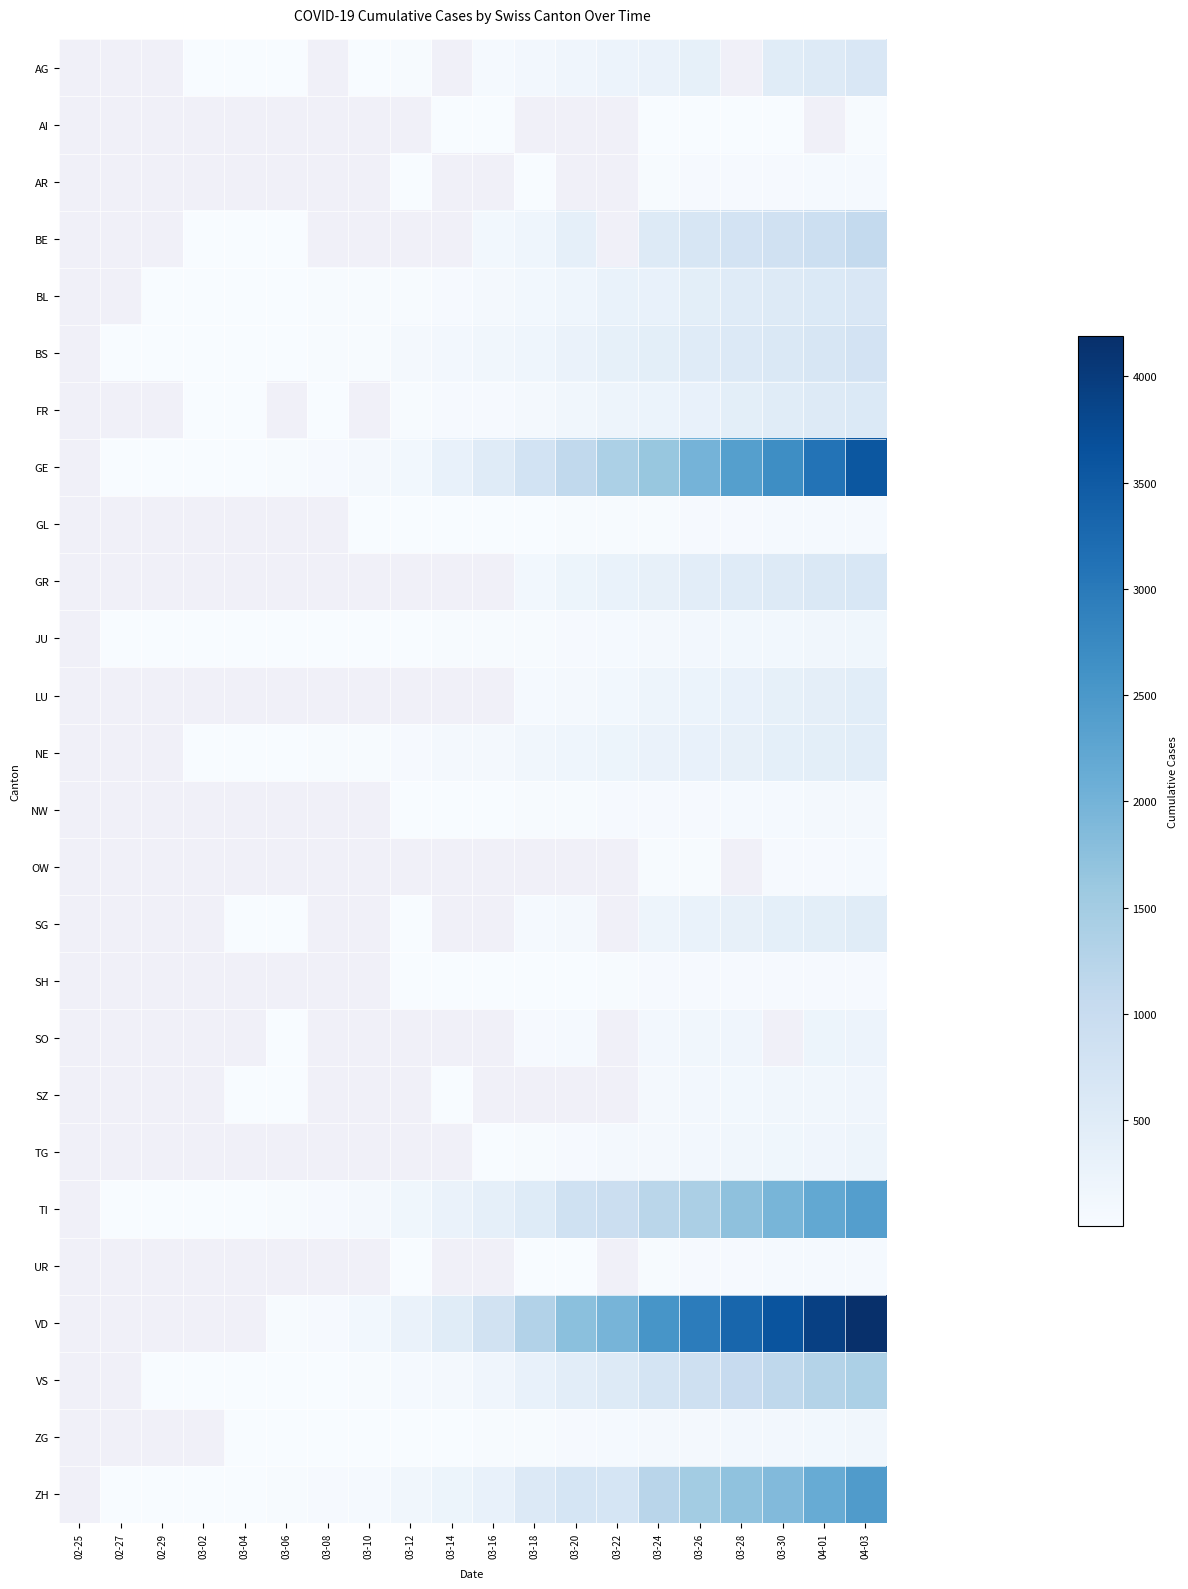

True or false: ZG has a value of 11.0 at 03-12.

True